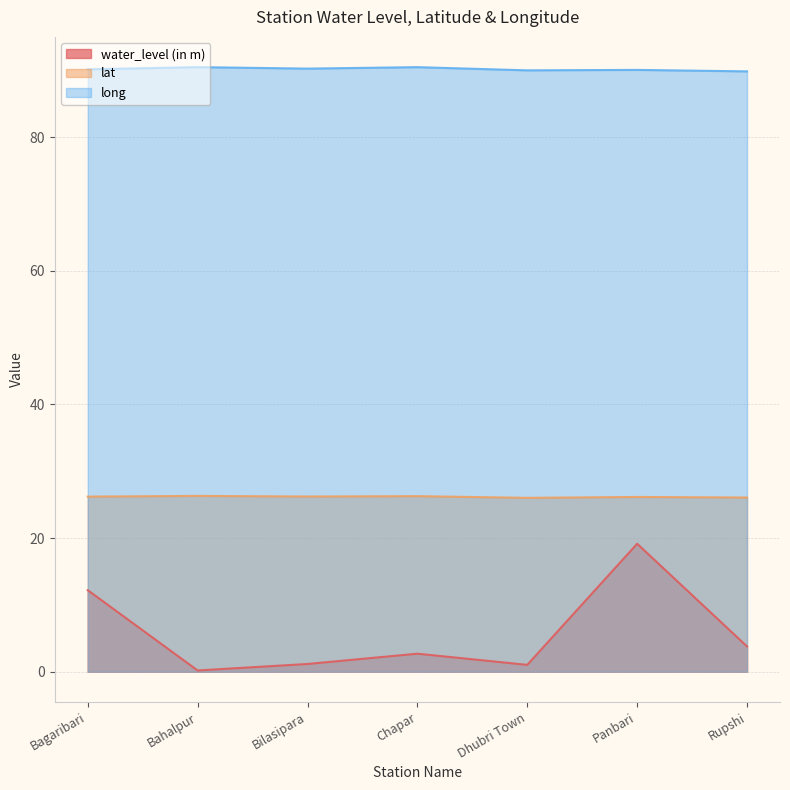

What is the difference between the lat values at Dhubri Town and Panbari?

0.1